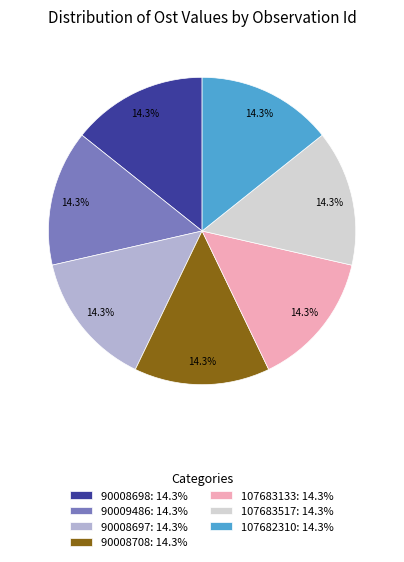

To the nearest percent, what portion does 107683133 represent?

14%